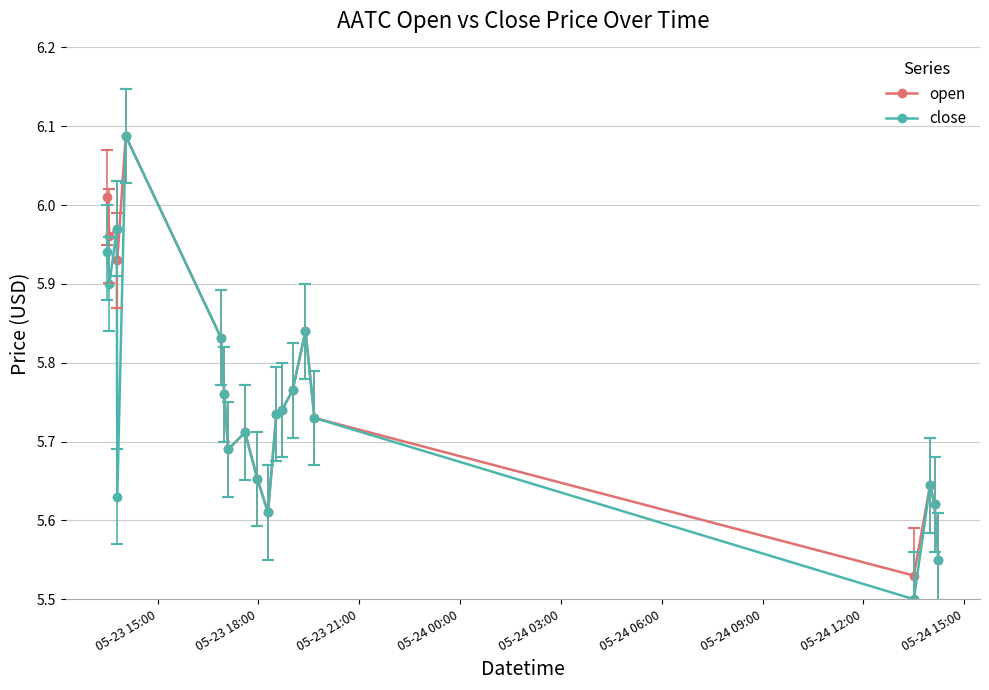

What is the sum of all open values?

115.4